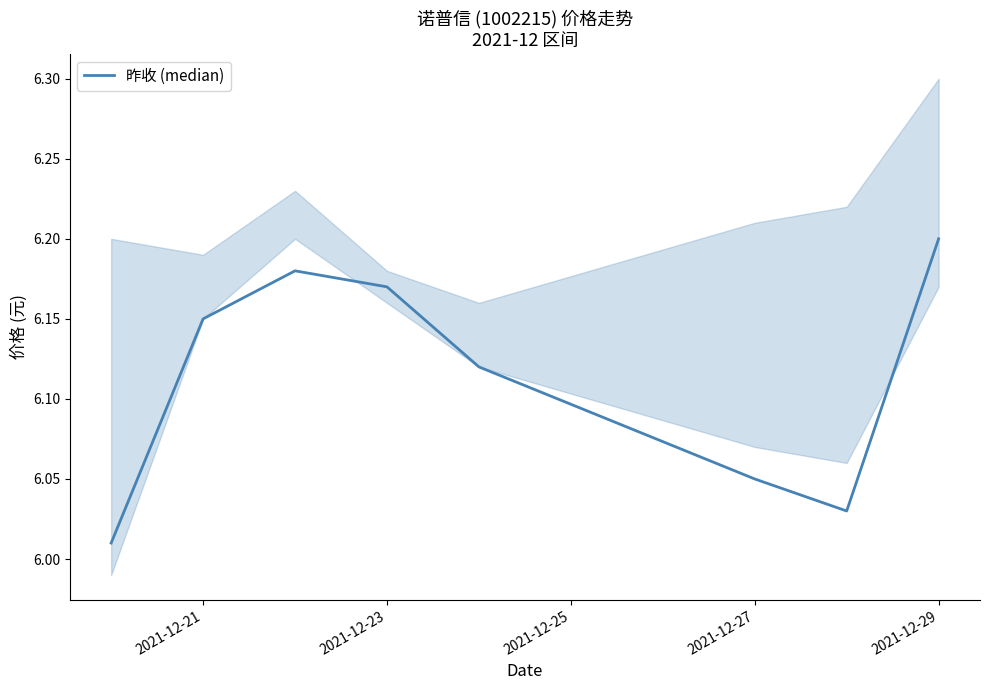

True or false: 昨收 (median) has a value of 9.0 at 2021-12-23.

False